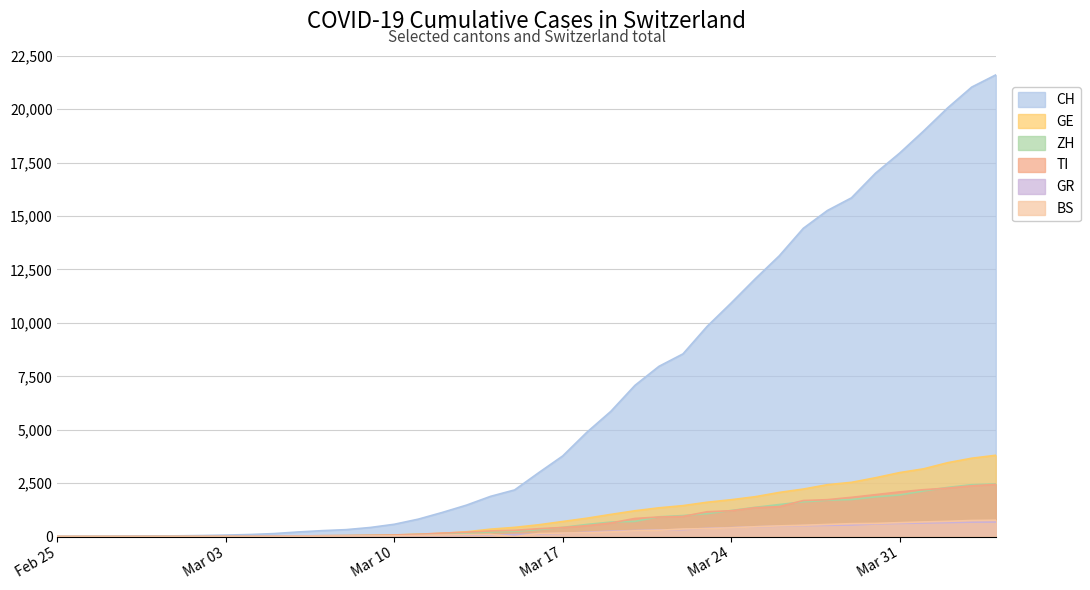

At how many categories does at least one series exceed 1361?

23